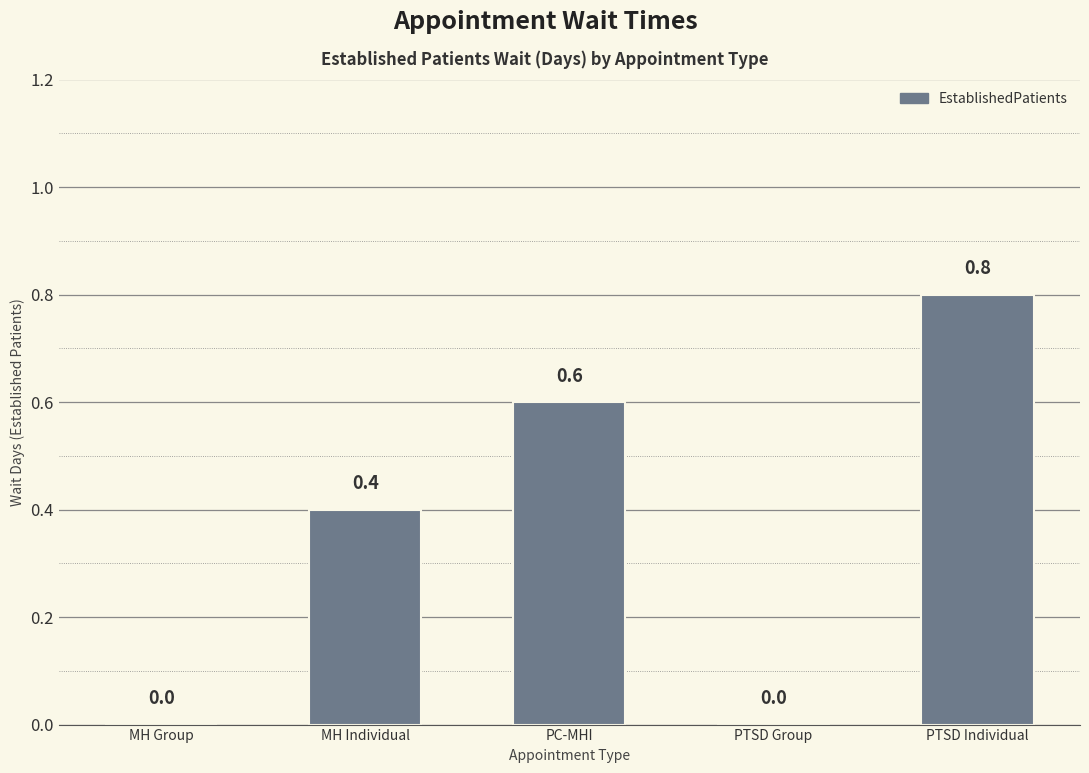

Reading left to right, transcribe all the data shown in this chart.

MH Group=0.0	MH Individual=0.4	PC-MHI=0.6	PTSD Group=0.0	PTSD Individual=0.8